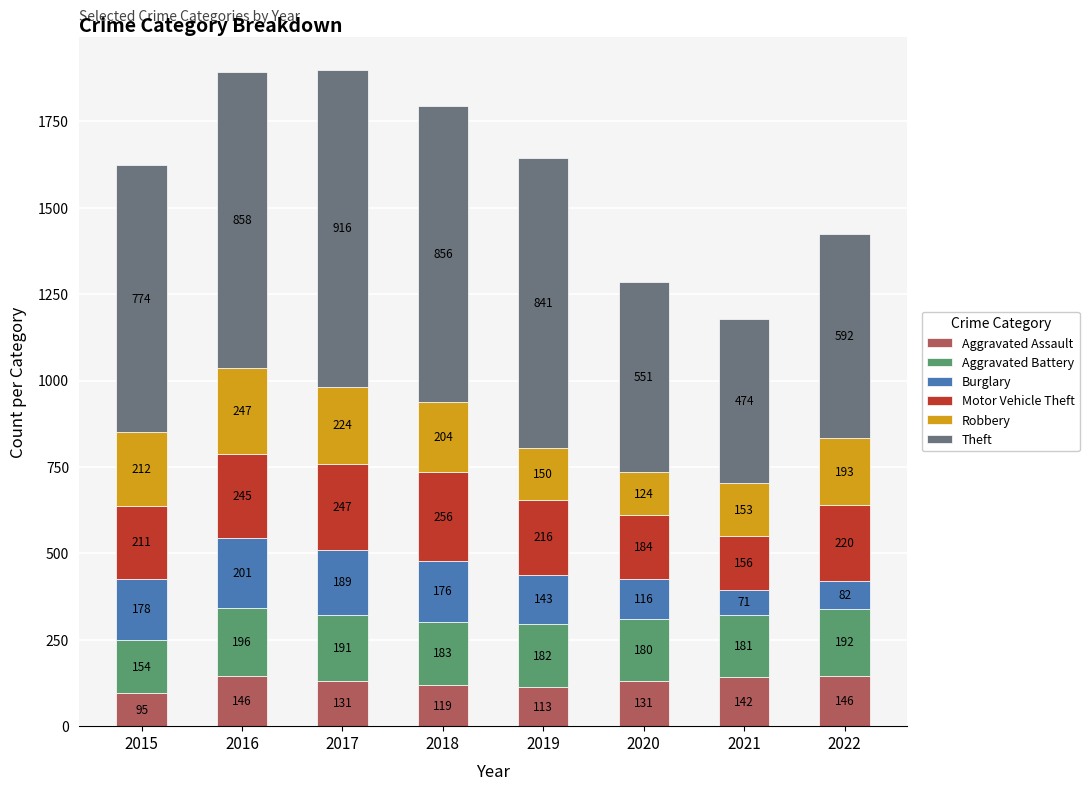

Where does the Aggravated Assault series first go above 131?

2016